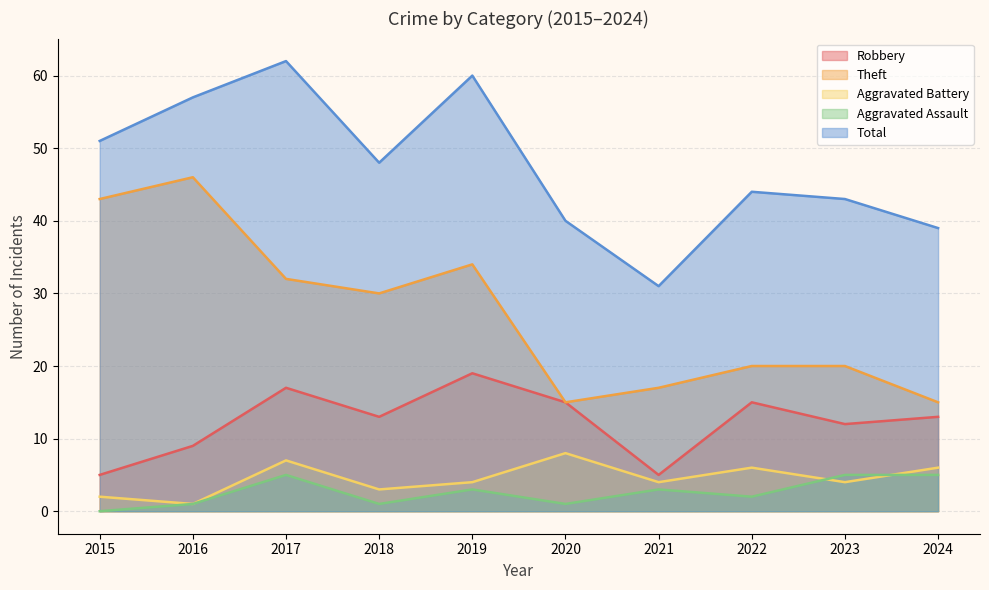

How many values in Aggravated Assault are above zero?

9